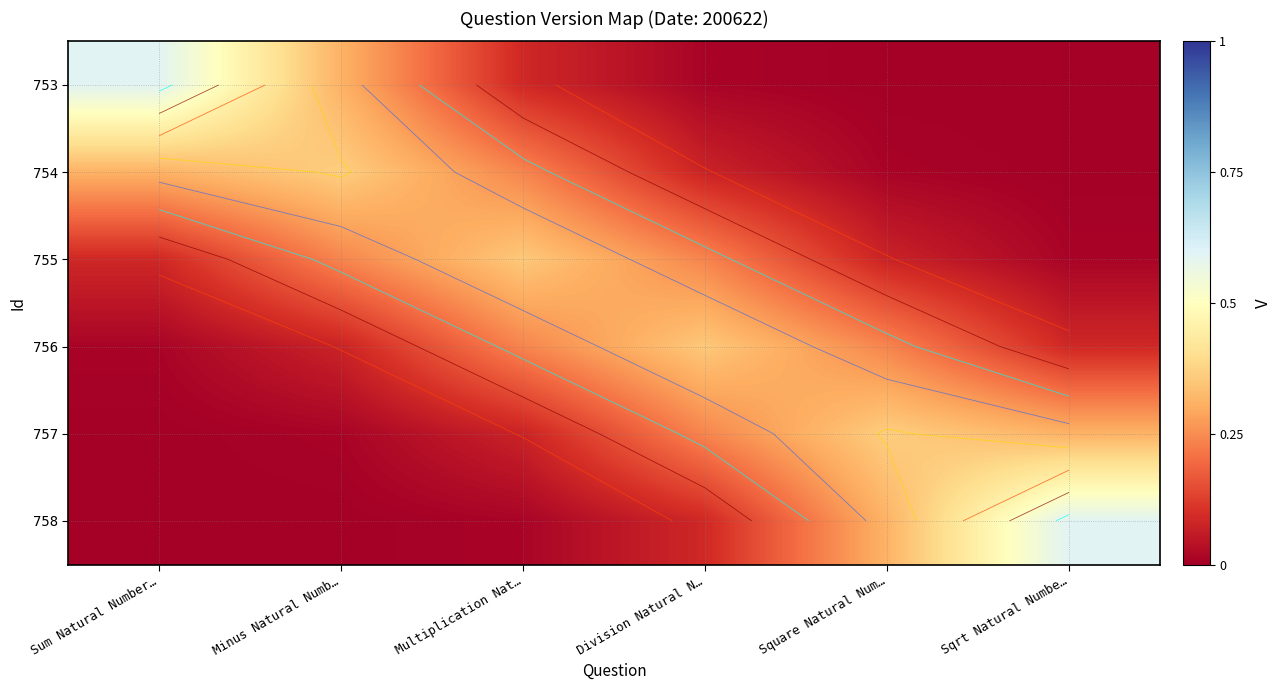

What is the maximum value shown in the chart?

0.6